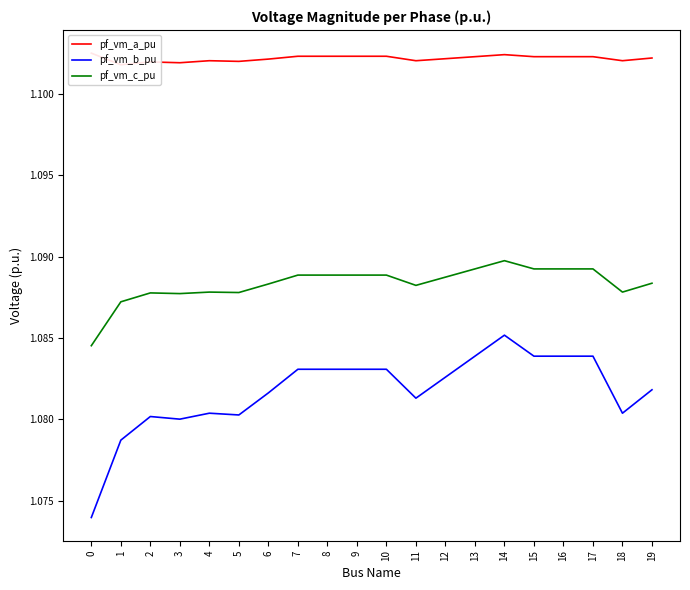

Which series has the largest total across all categories?

pf_vm_a_pu